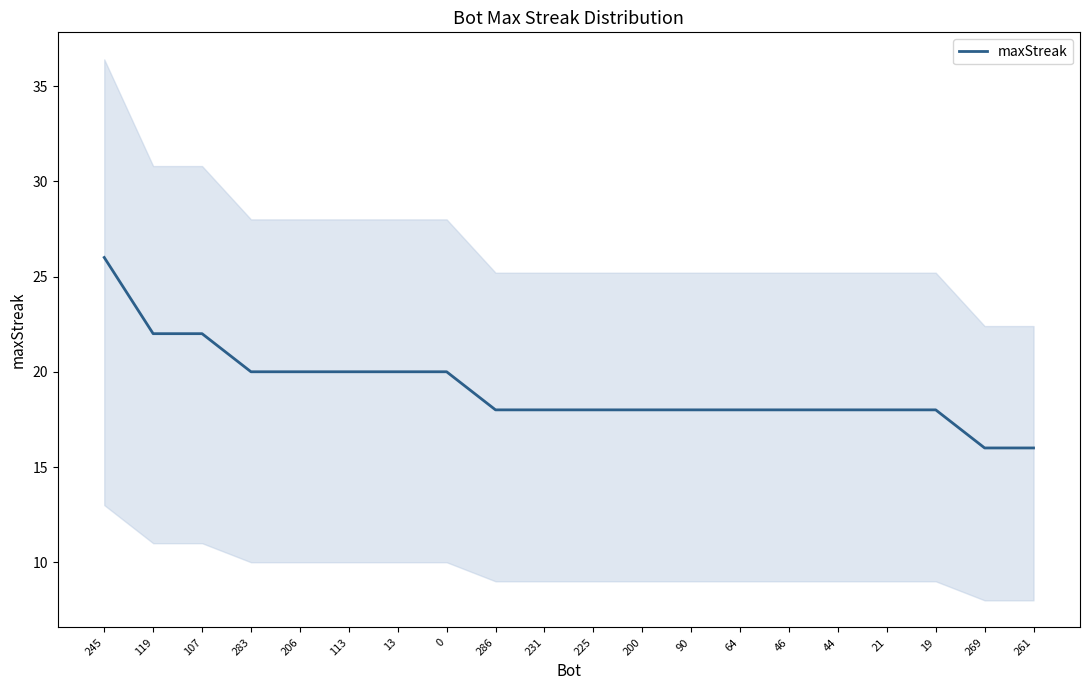

Rank the categories by value from lowest to highest.

269, 261, 286, 231, 225, 200, 90, 64, 46, 44, 21, 19, 283, 206, 113, 13, 0, 119, 107, 245